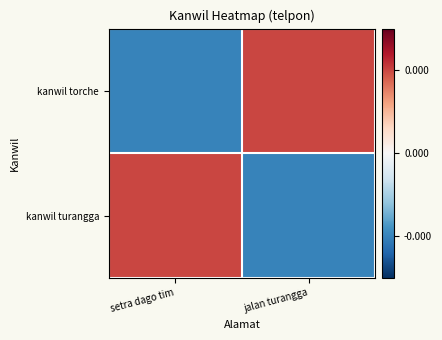

What is the greatest value displayed?

1